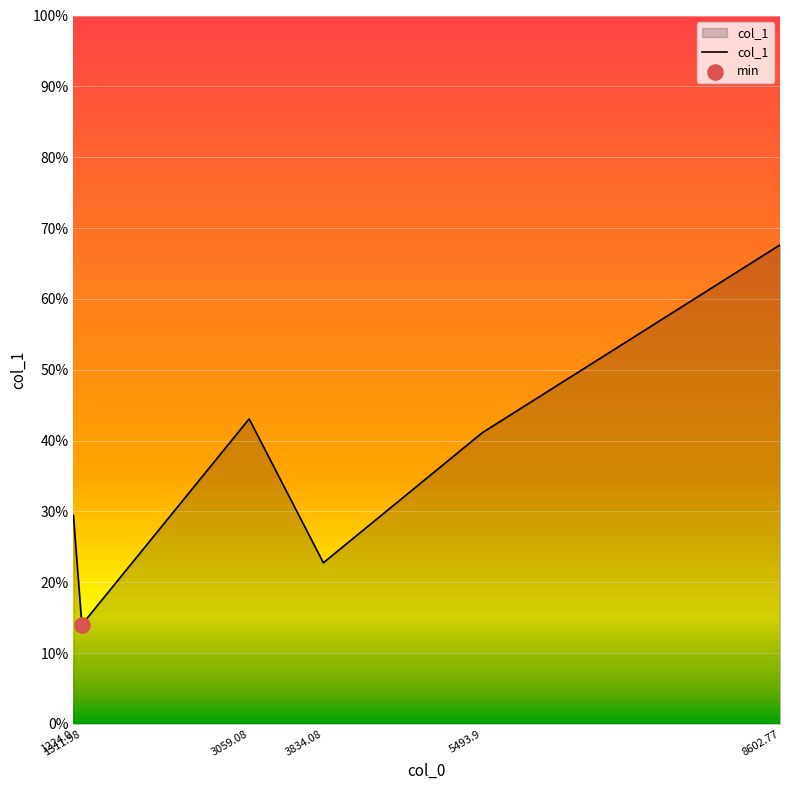

What is the change in value from 1311.98 to 8602.77?

+53.6